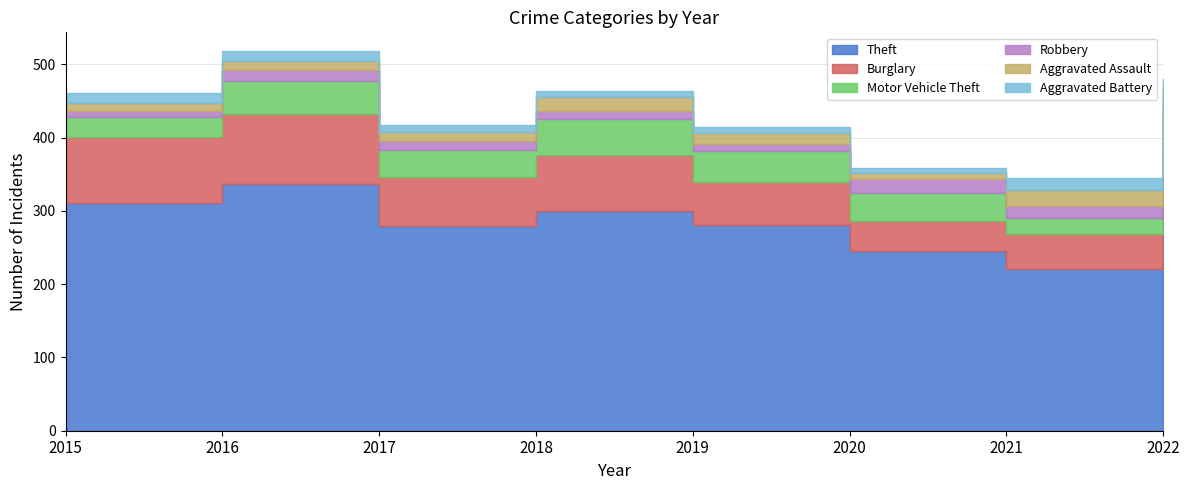

Which has a higher value, 2020 or 2021?

2020